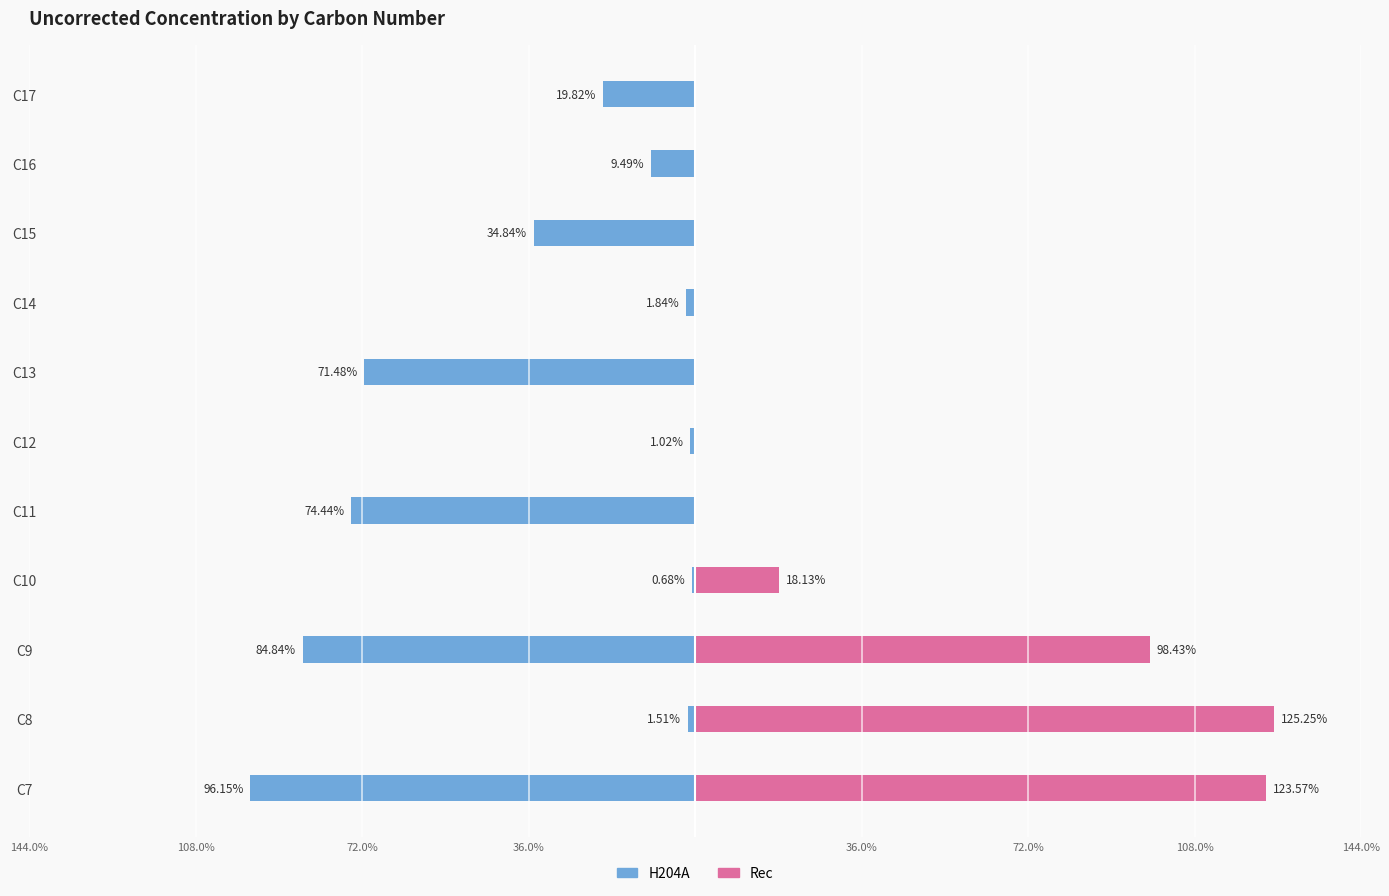

List the series in order of their overall mean, lowest first.

H204A, Rec